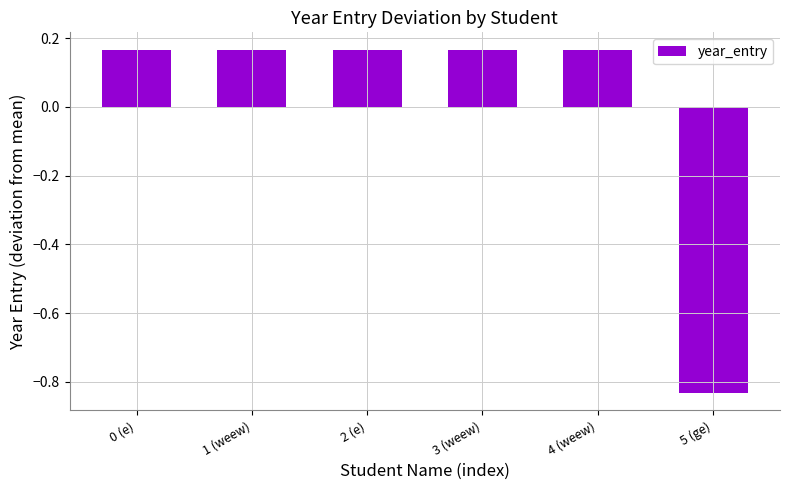

How many values are below zero?

1